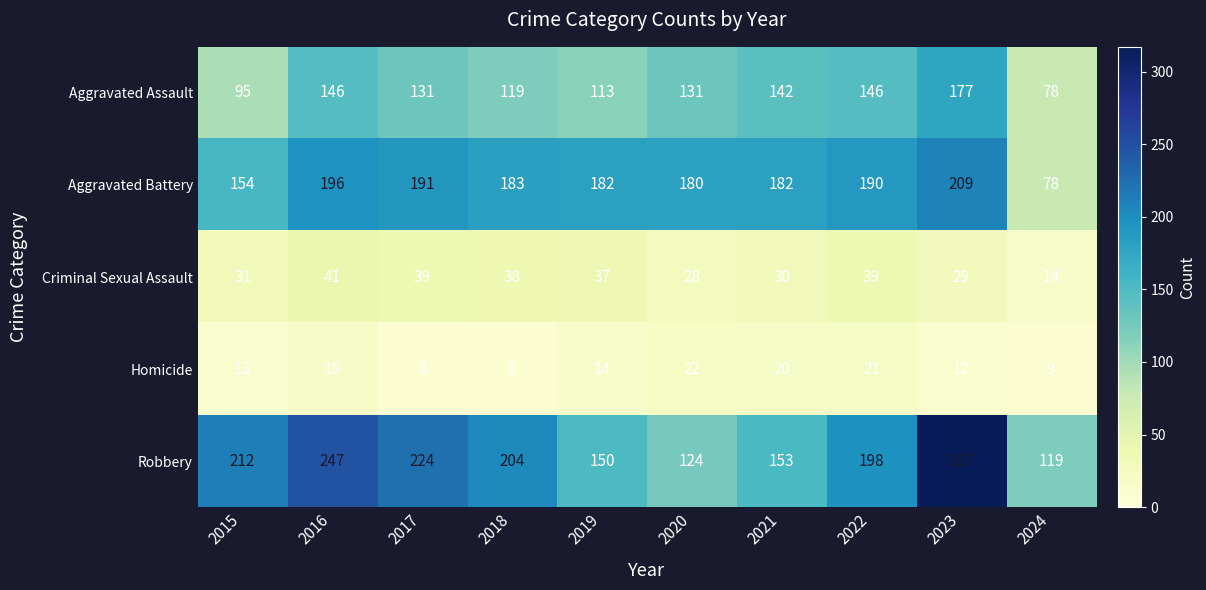

Which series has the largest total across all categories?

Robbery